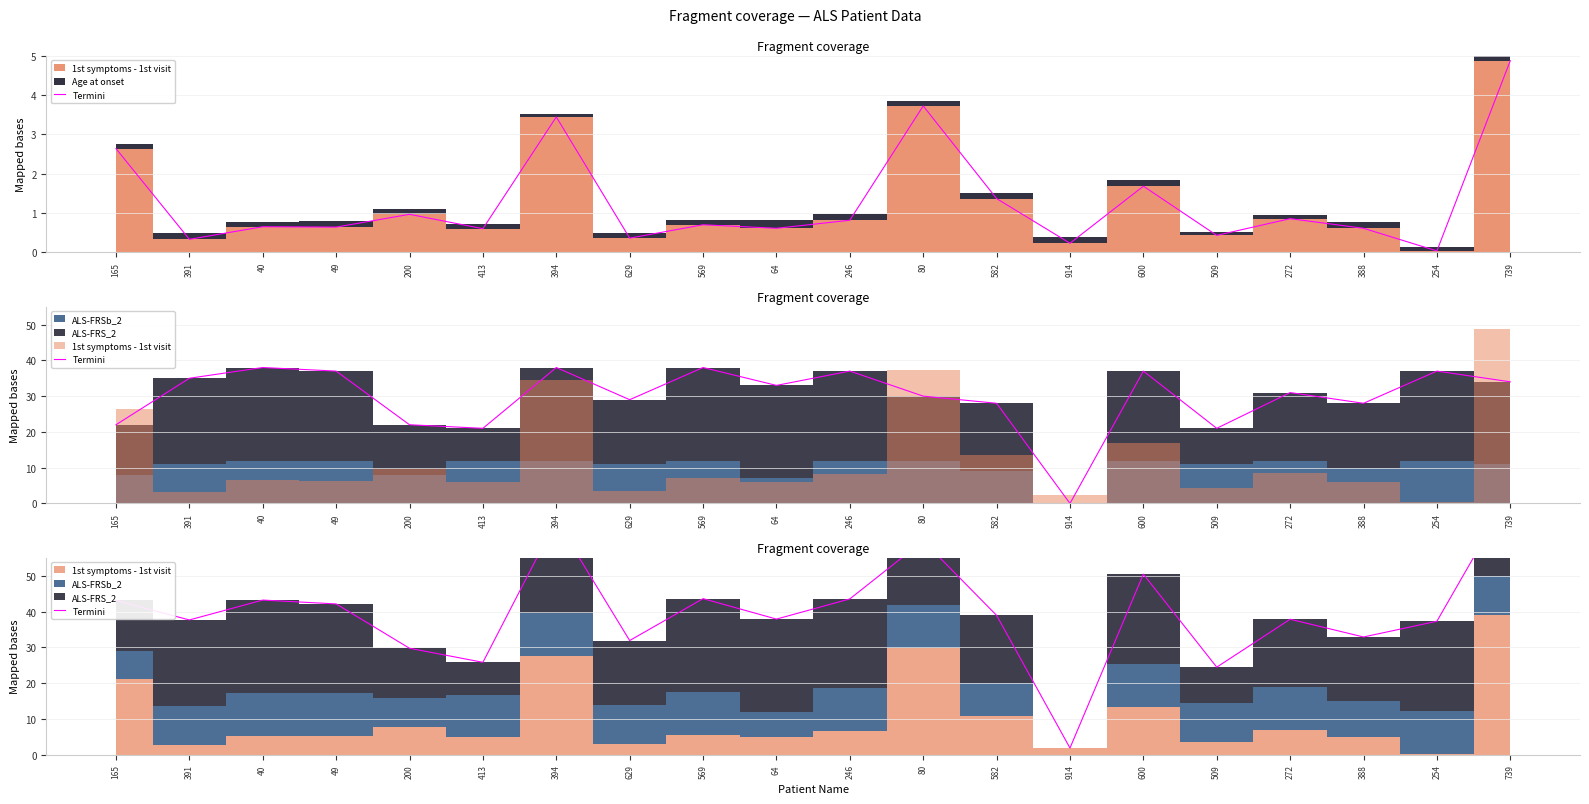

Between 569 and 49, which is larger?

569